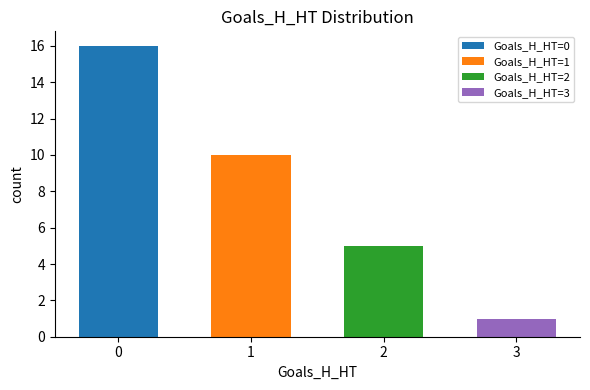

At which label is the value closest to 8?

1